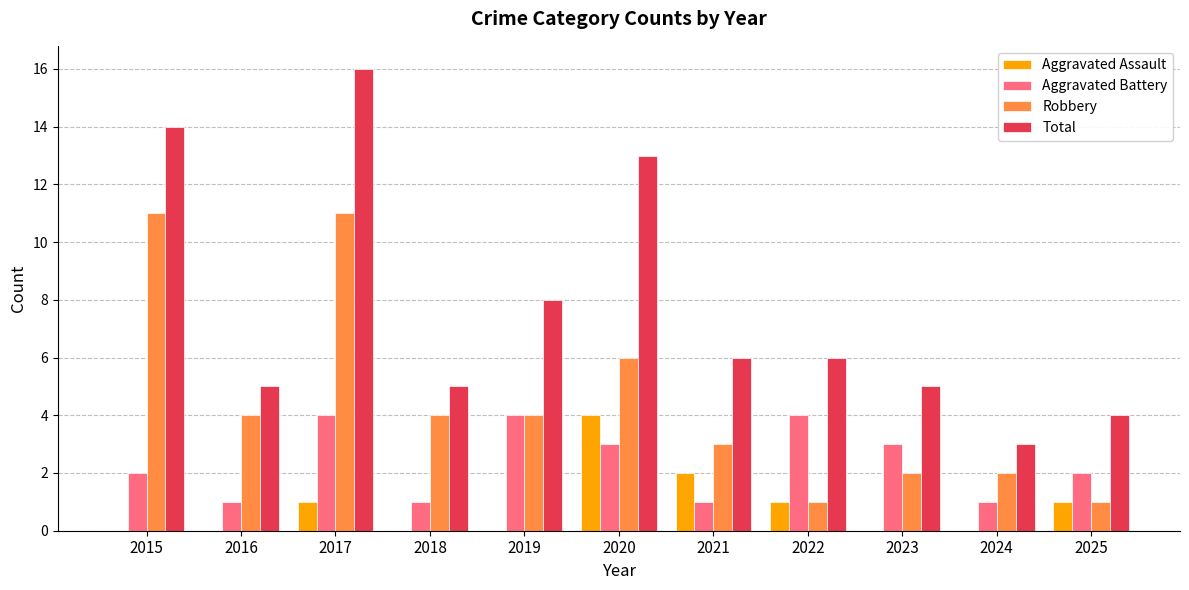

How many Aggravated Assault values are between 0 and 1?

9